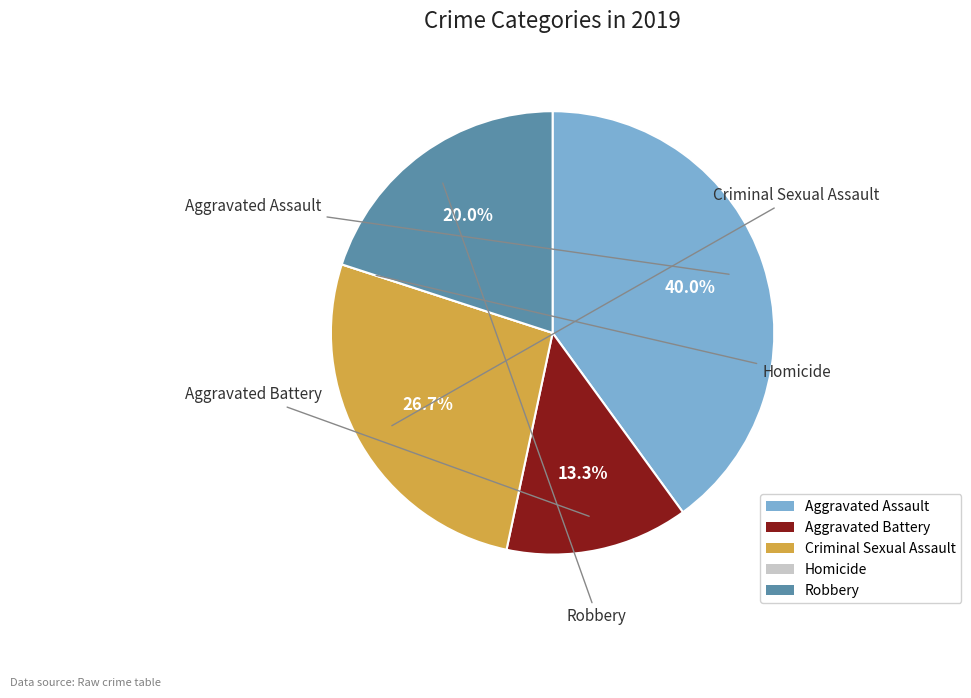

The Aggravated Battery slice represents 21% of the pie. True or false?

False